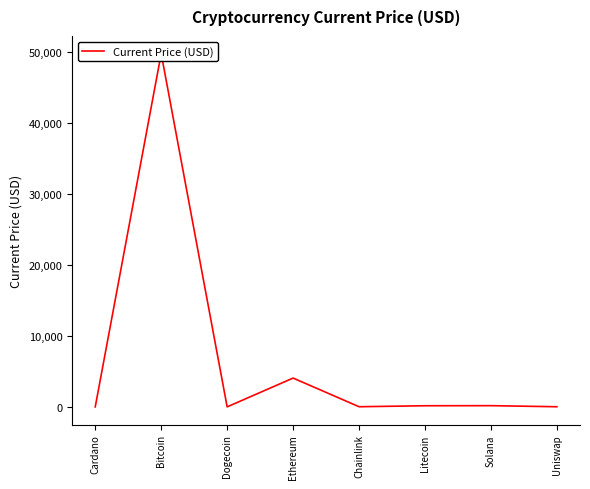

Reading right to left, extract all data points from this chart.

15.7	170.1	157.4	19.6	4054.0	0.2	49735.0	1.4